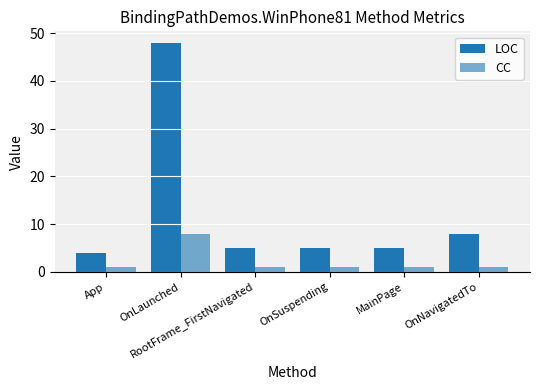

Rank the series by their maximum value, from lowest to highest.

CC, LOC